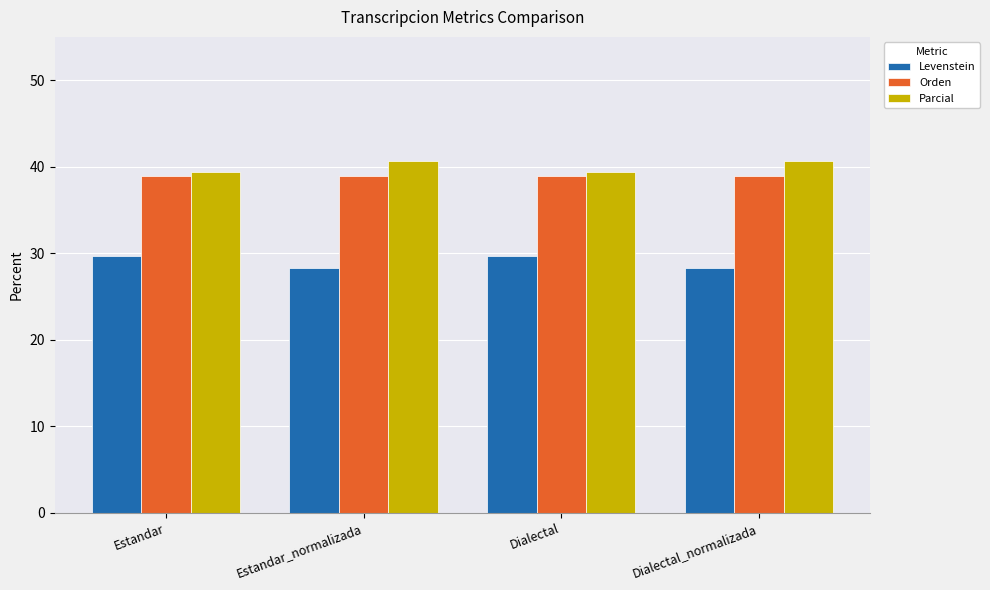

What is the maximum value for Parcial?

40.6